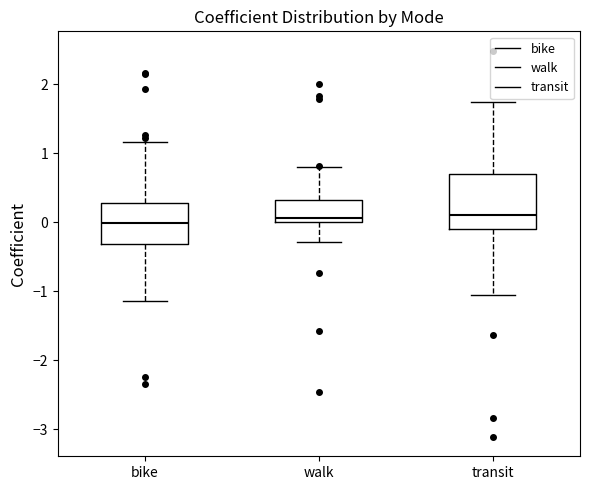

Which box is the tallest, from its lower edge to its upper edge?

transit